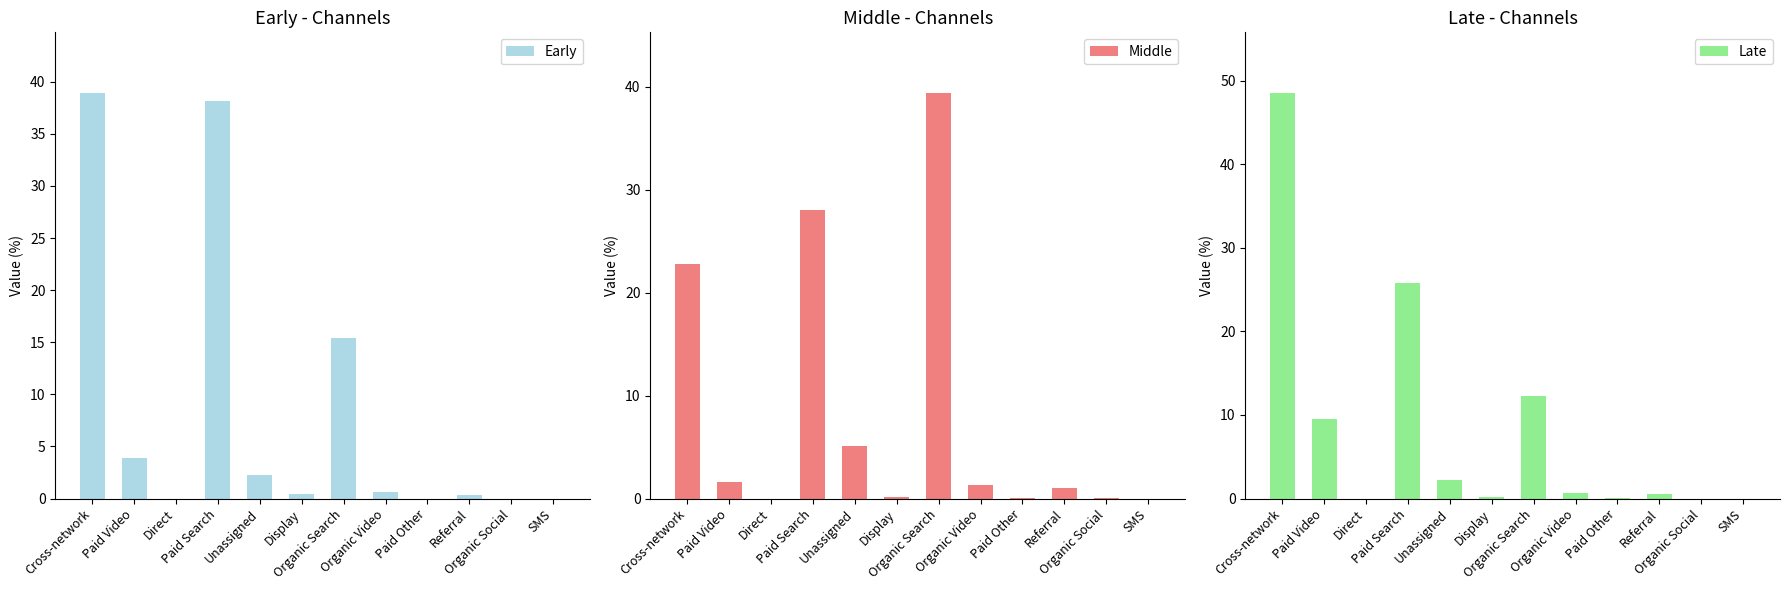

Reading left to right, what are all the values shown in this chart?

Early: 38.9	3.9	0.0	38.1	2.3	0.4	15.4	0.6	0.0	0.3	0.0	0.0
Middle: 22.8	1.6	0.0	28.0	5.1	0.2	39.4	1.3	0.1	1.0	0.1	0.0
Late: 48.5	9.5	0.0	25.8	2.2	0.2	12.3	0.7	0.1	0.5	0.0	0.0